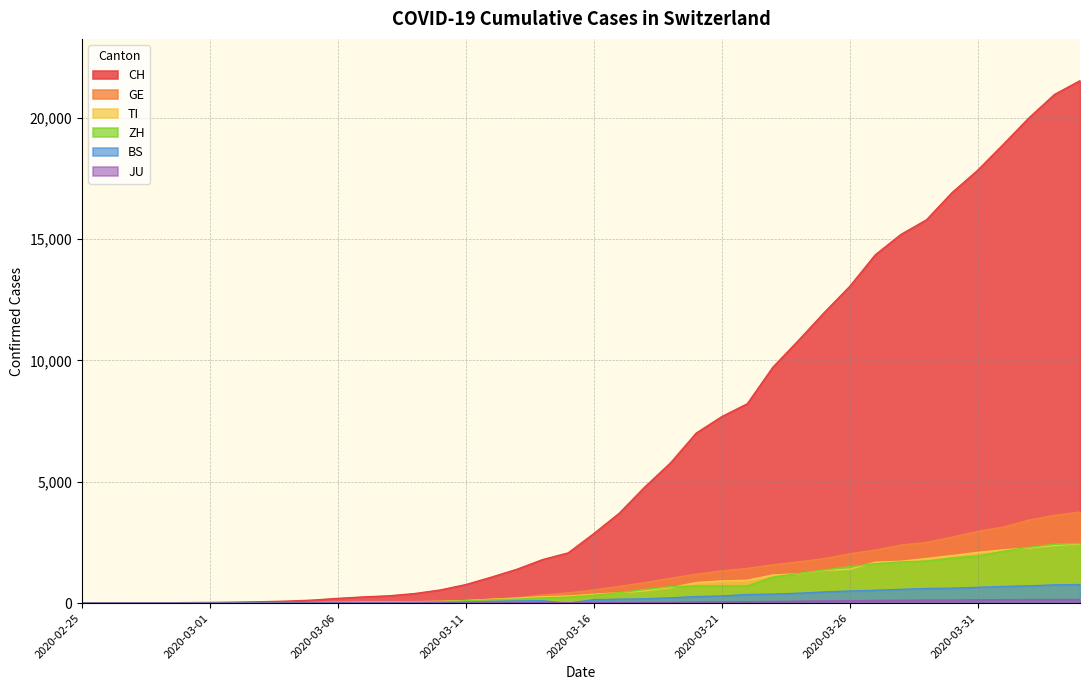

Where does the GE series first go above 544?

2020-03-17